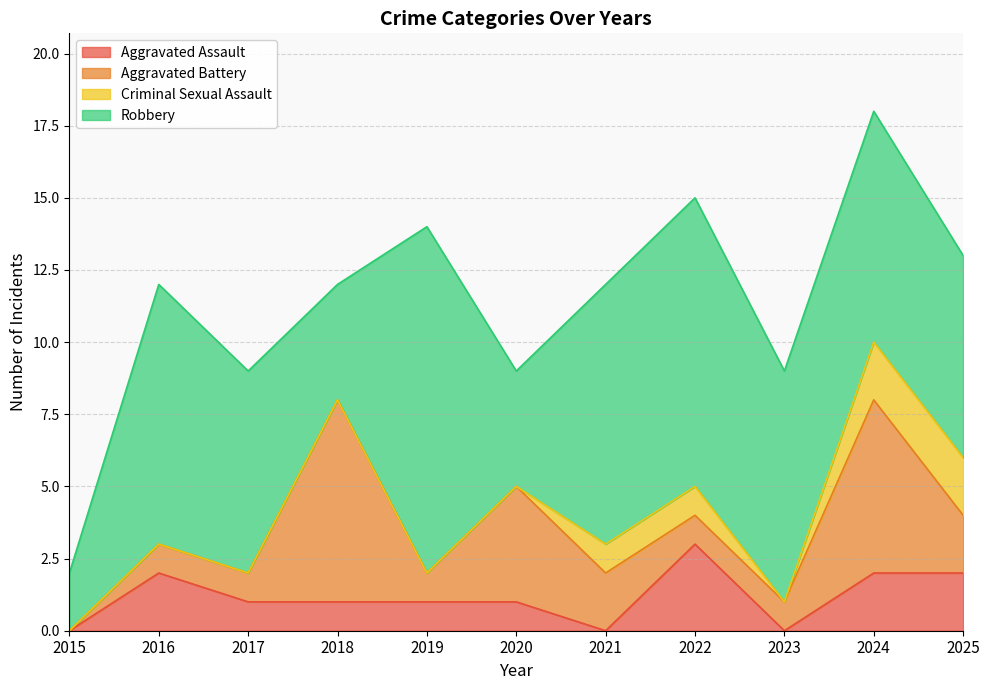

Which series has the largest range (max minus min)?

Robbery